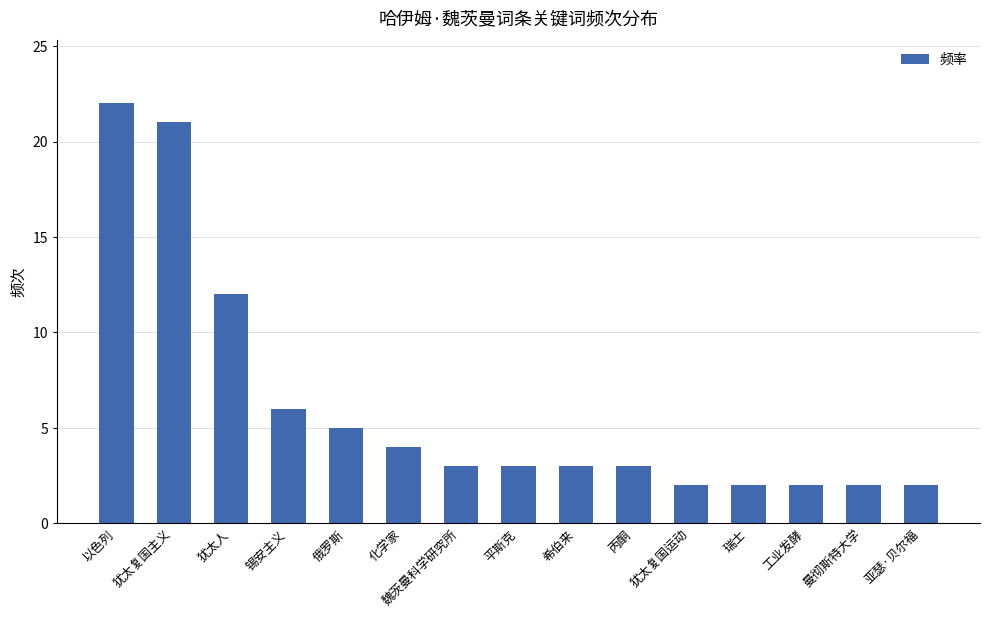

Is it true that the value at 亚瑟·贝尔福 is 2?

True